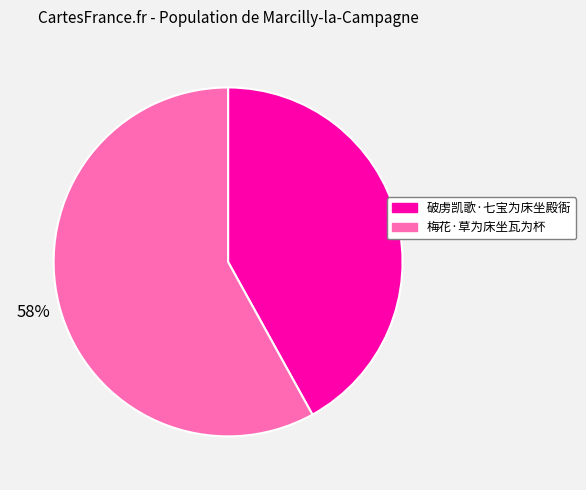

The 梅花·草为床坐瓦为杯 slice represents 58% of the pie. True or false?

True